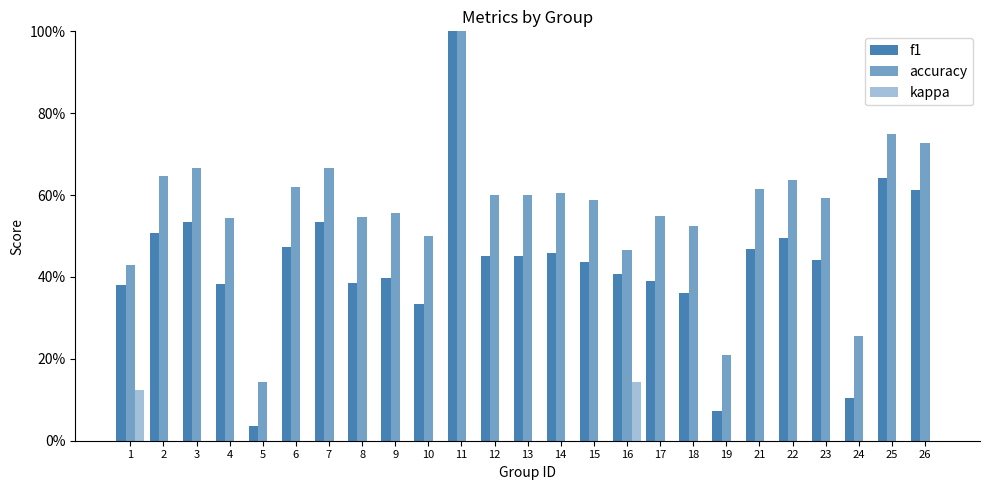

Reading left to right, what are all the values shown in this chart?

f1: 1=0.4	2=0.5	3=0.5	4=0.4	5=0.0	6=0.5	7=0.5	8=0.4	9=0.4	10=0.3	11=1.0	12=0.5	13=0.5	14=0.5	15=0.4	16=0.4	17=0.4	18=0.4	19=0.1	21=0.5	22=0.5	23=0.4	24=0.1	25=0.6	26=0.6
accuracy: 1=0.4	2=0.6	3=0.7	4=0.5	5=0.1	6=0.6	7=0.7	8=0.5	9=0.6	10=0.5	11=1.0	12=0.6	13=0.6	14=0.6	15=0.6	16=0.5	17=0.6	18=0.5	19=0.2	21=0.6	22=0.6	23=0.6	24=0.3	25=0.8	26=0.7
kappa: 1=0.1	2=0.0	3=0.0	4=0.0	5=0.0	6=0.0	7=0.0	8=0.0	9=0.0	10=0.0	11=0.0	12=0.0	13=0.0	14=0.0	15=0.0	16=0.1	17=0.0	18=0.0	19=0.0	21=0.0	22=0.0	23=0.0	24=0.0	25=0.0	26=0.0